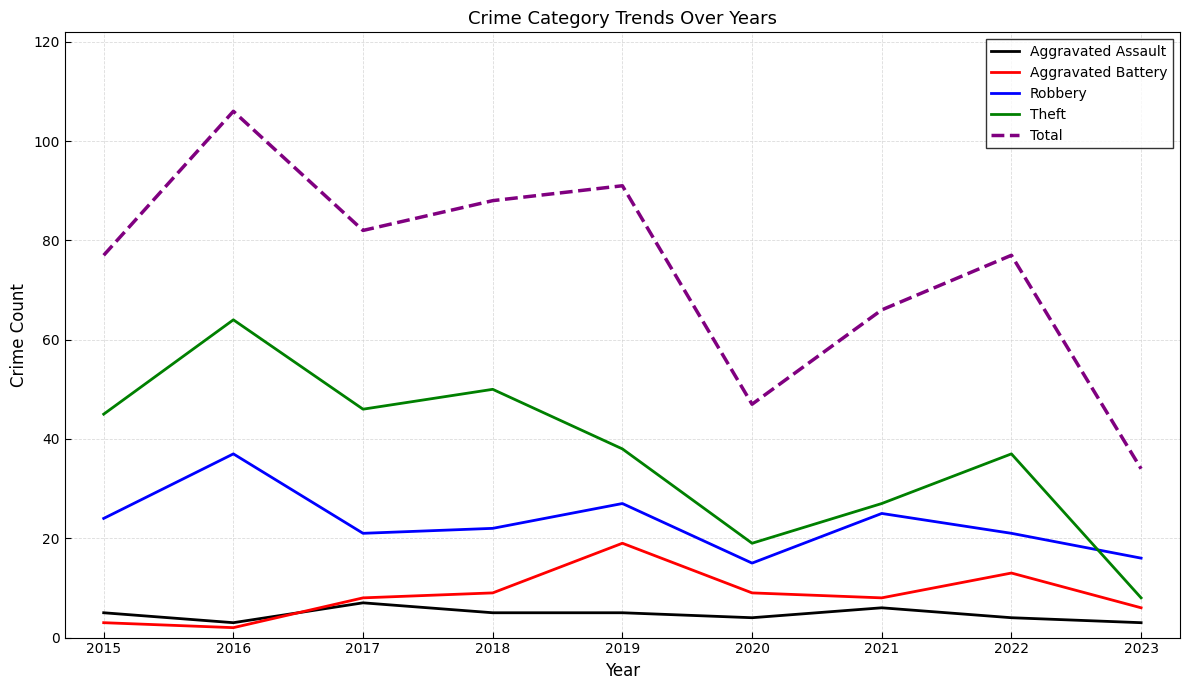

What are all the series names shown in the legend?

Aggravated Assault, Aggravated Battery, Robbery, Theft, Total